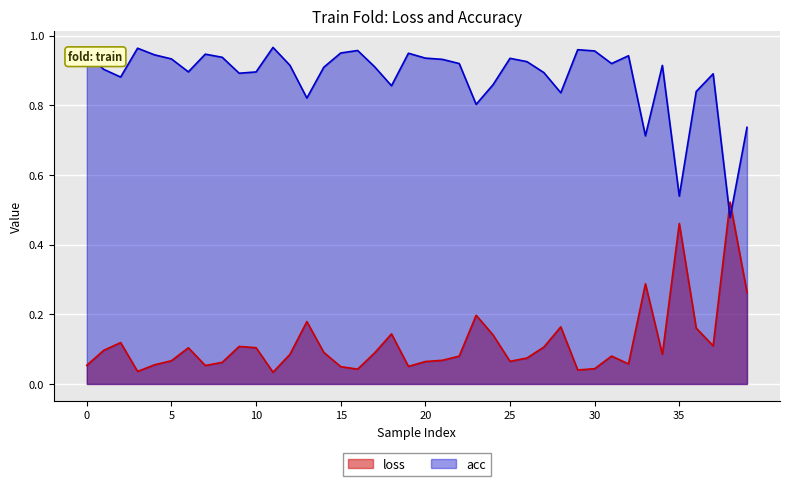

True or false: acc has more than 0 interior local peaks.

True